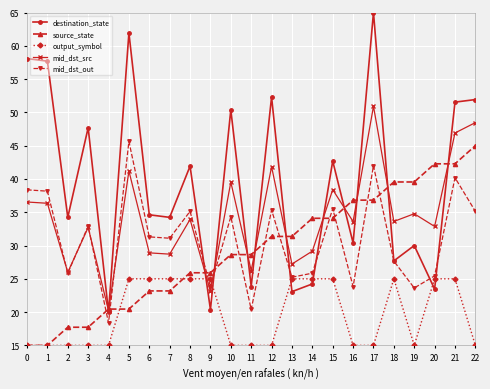

The mid_dst_out series shows 50.2 at 15. True or false?

False